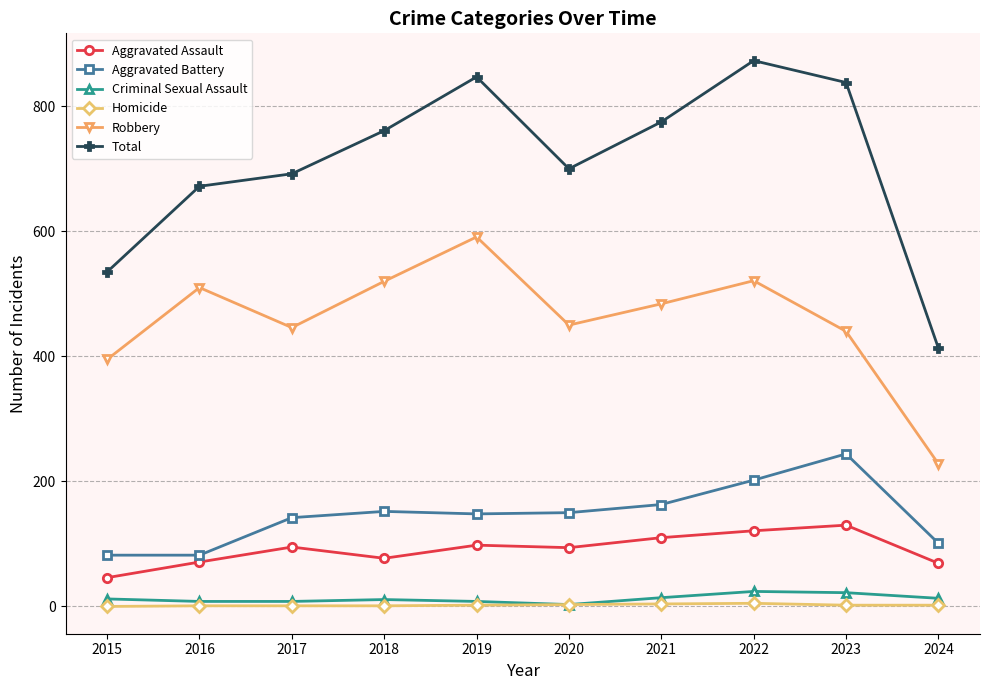

Is it true that Criminal Sexual Assault equals 8 at 2016?

True